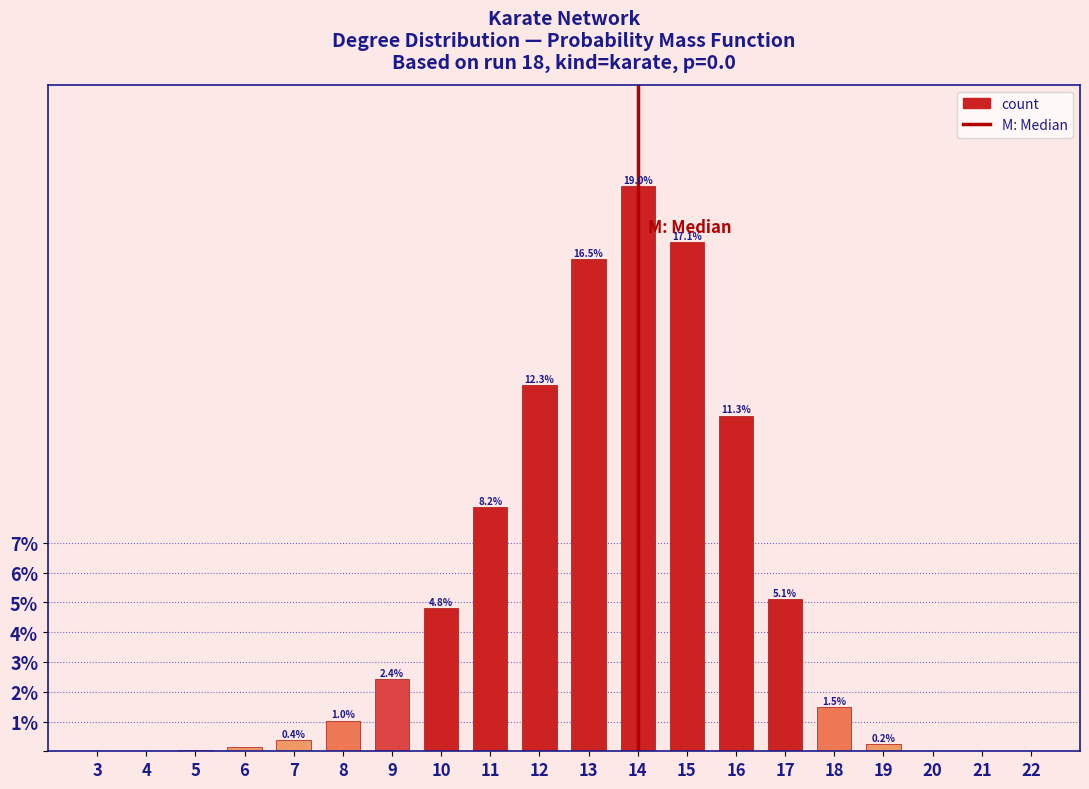

What is the greatest value displayed?

19.0